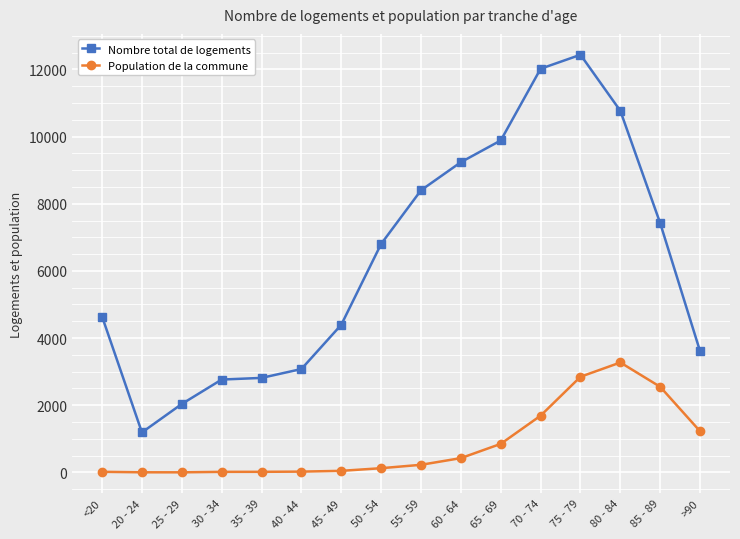

What is the difference between the Population de la commune values at <20 and >90?

1206